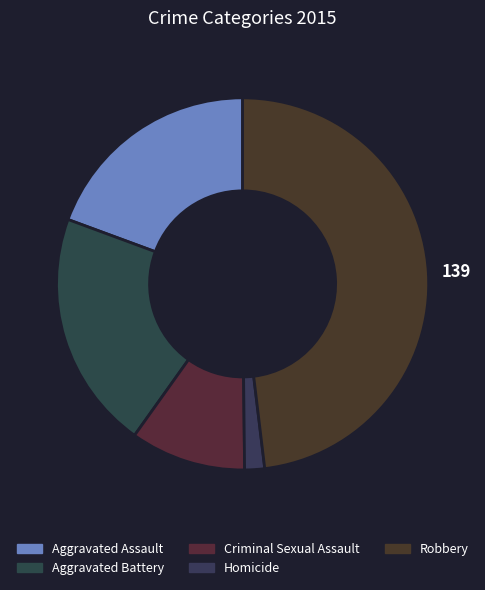

Is Robbery the majority of the pie?

No